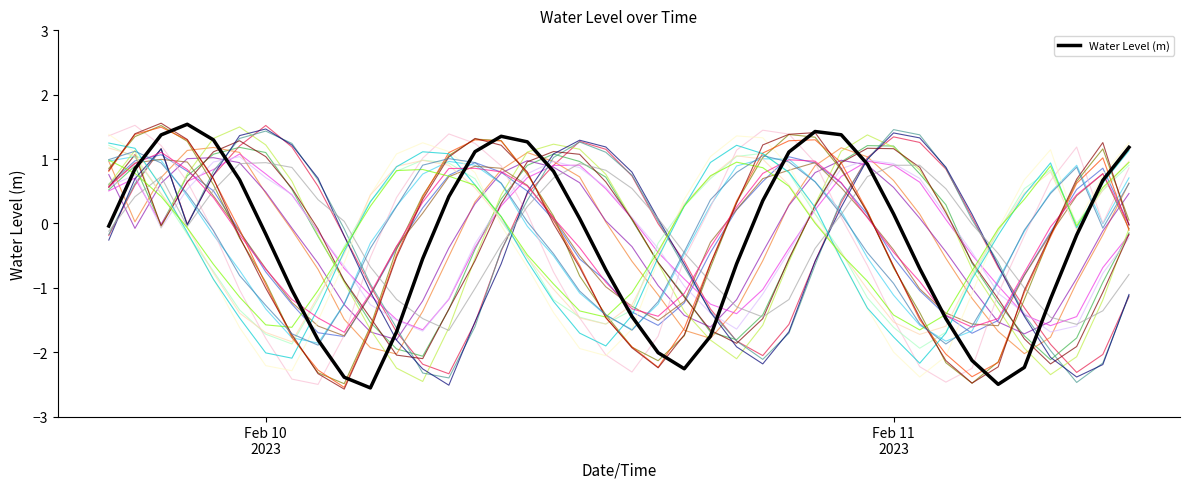

How many series are shown in this chart?

26